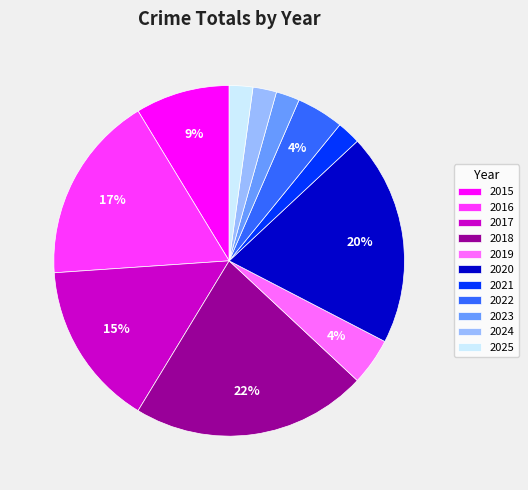

What is the largest slice in the pie chart?

2018